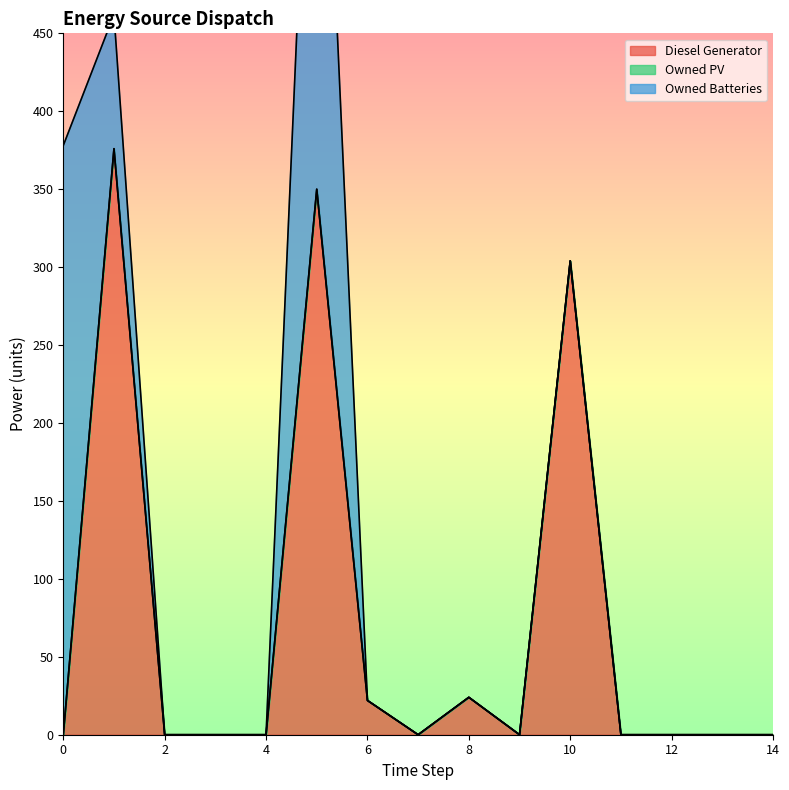

Between 5 and 14, which is larger?

5